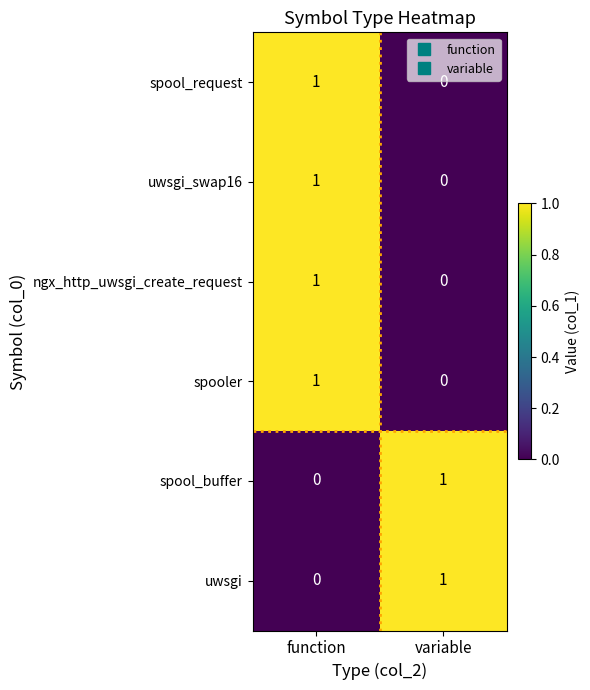

At which category is the sum across all series the highest?

function